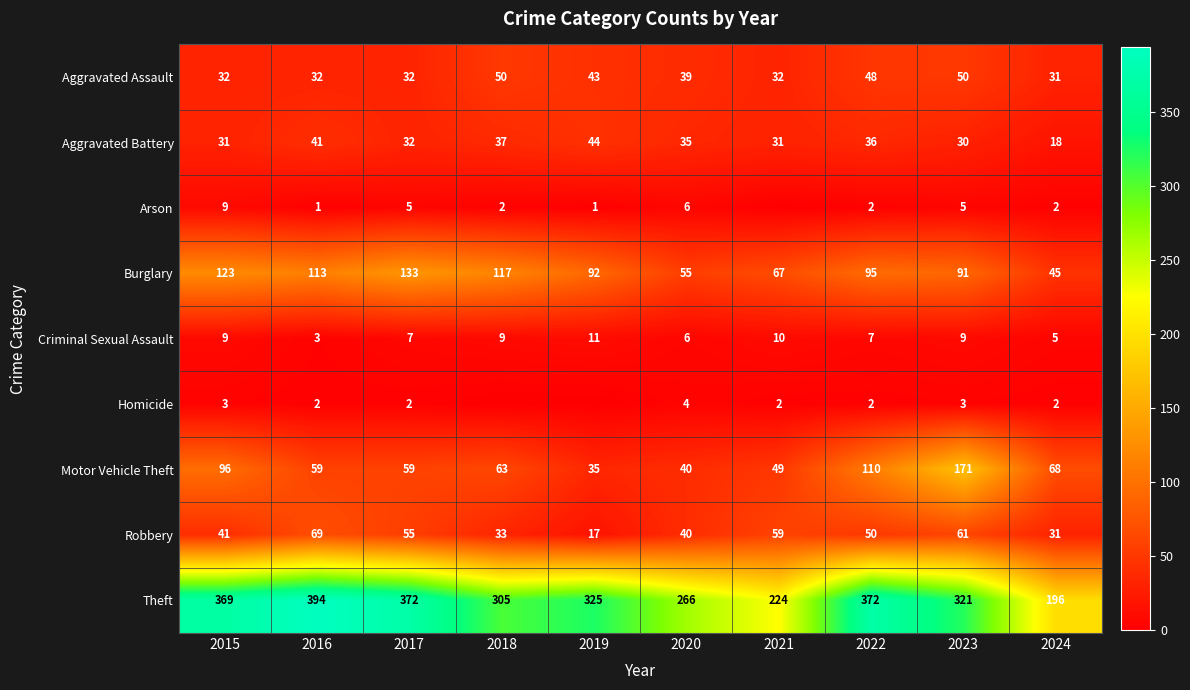

The value of Theft at 2015 is 369. True or false?

True